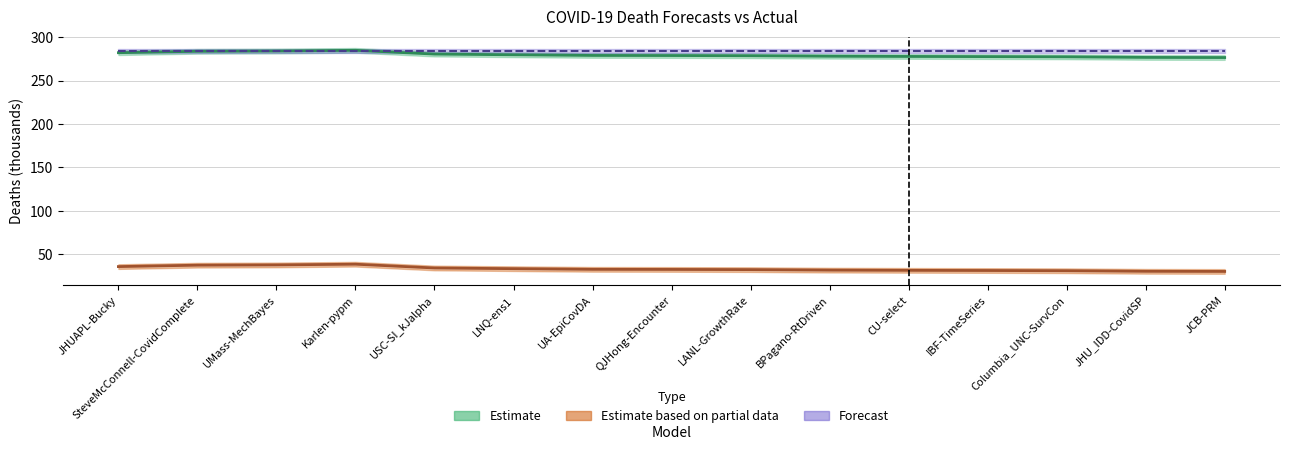

What is the maximum value shown in the chart?

284.8